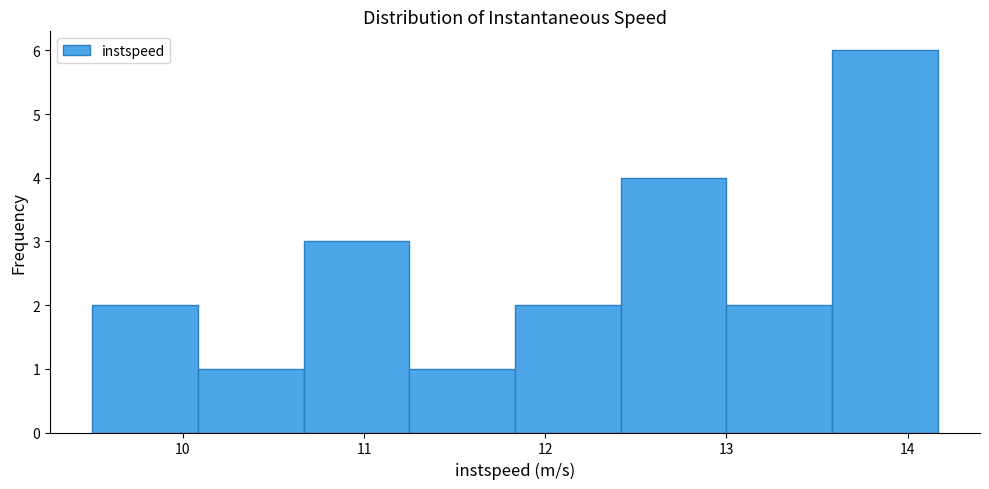

What is the height of the bar covering 12.4 to 13.0 on the x-axis? Neither the bar edges nor the heights are printed on the chart, so give them approximately, as read against the axes.

4